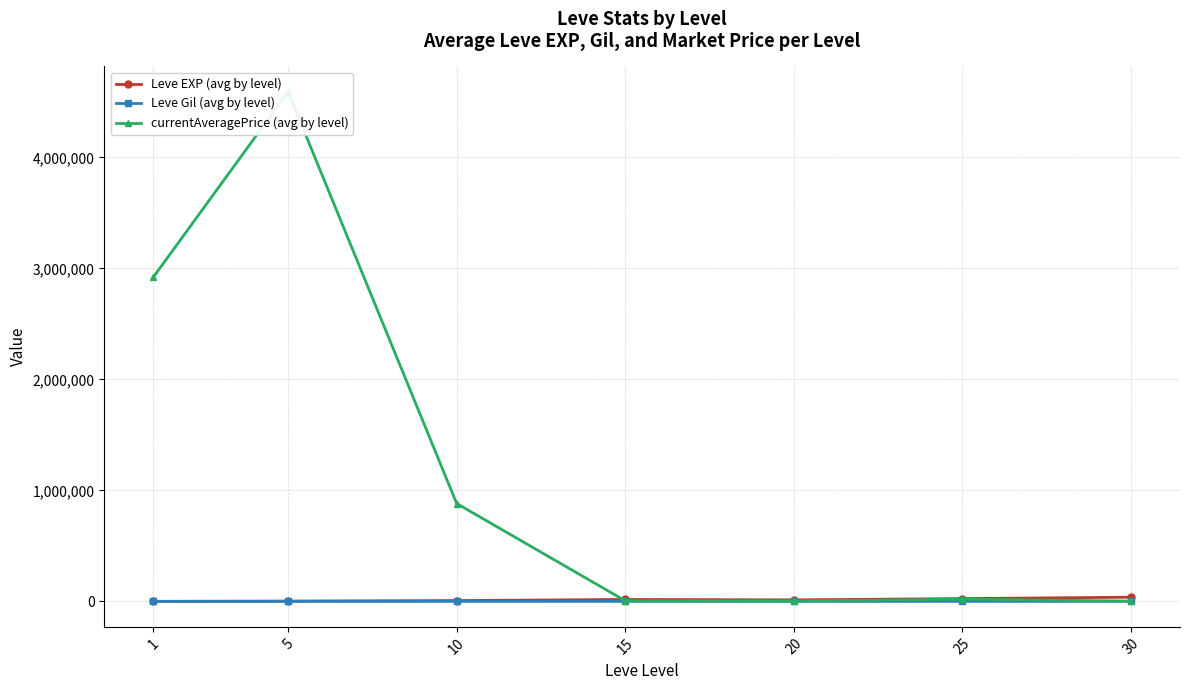

Is it true that currentAveragePrice (avg by level) equals 1016.4 at 30?

False